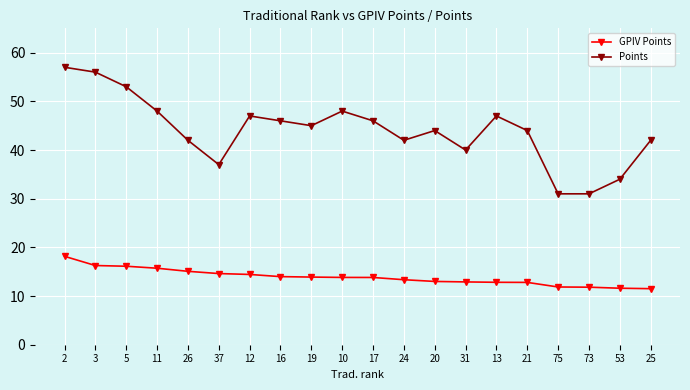

What position from the right is 16?

13